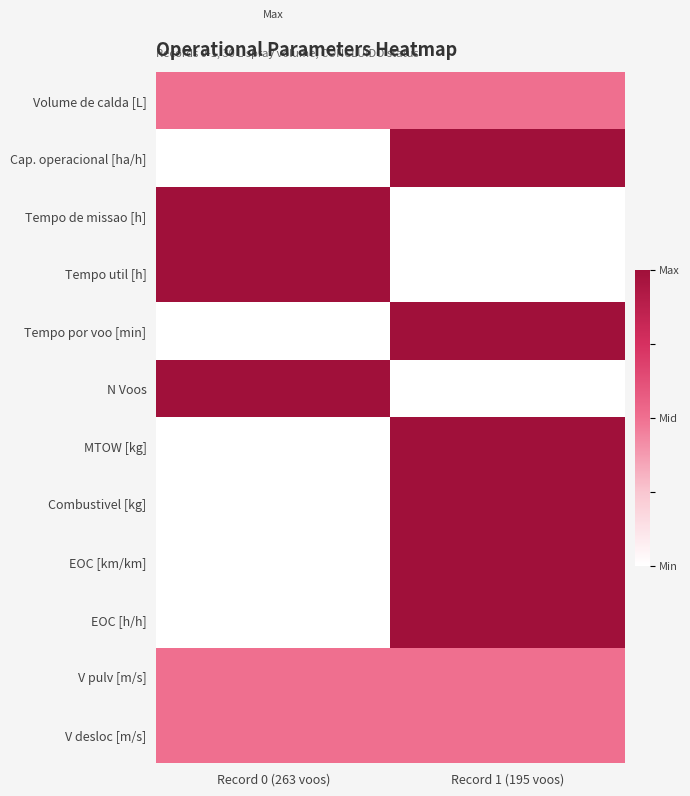

What is the spread (max minus min) of values at Record 1 (195 voos)?

1.0